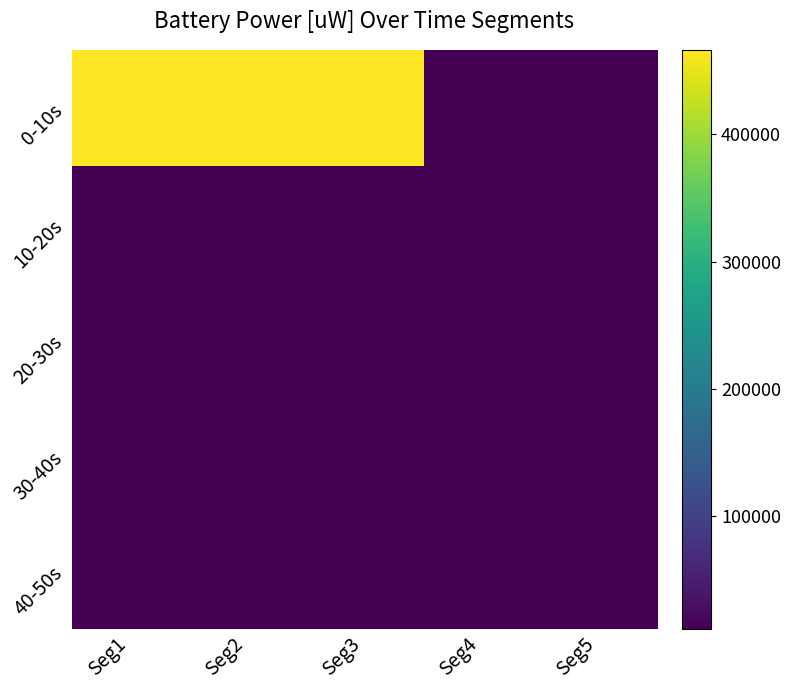

At which category is the sum across all series the highest?

Seg1